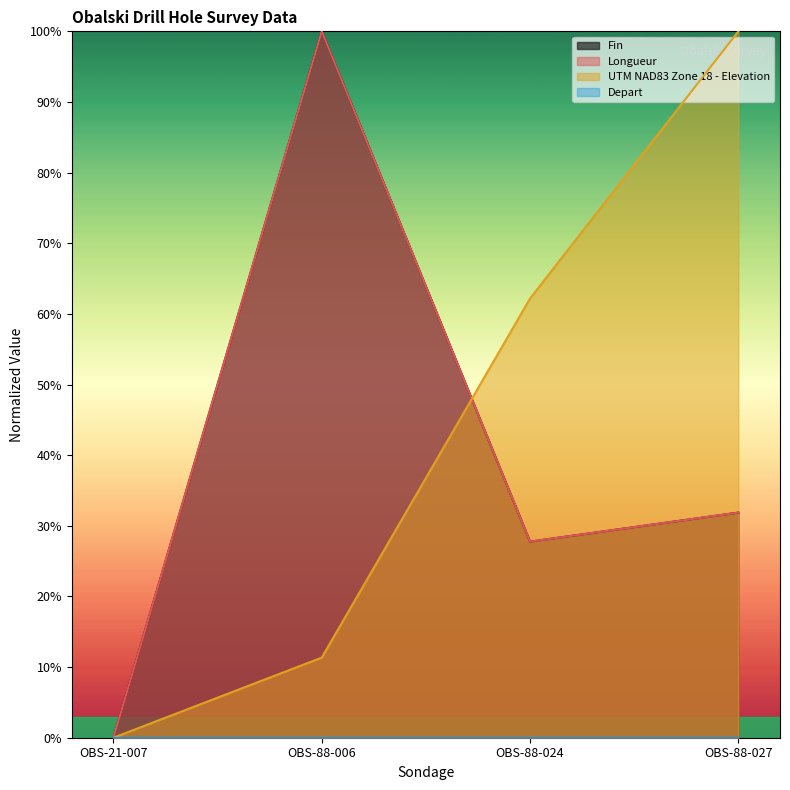

In Longueur, how many points are higher than both neighbors (excluding endpoints)?

1